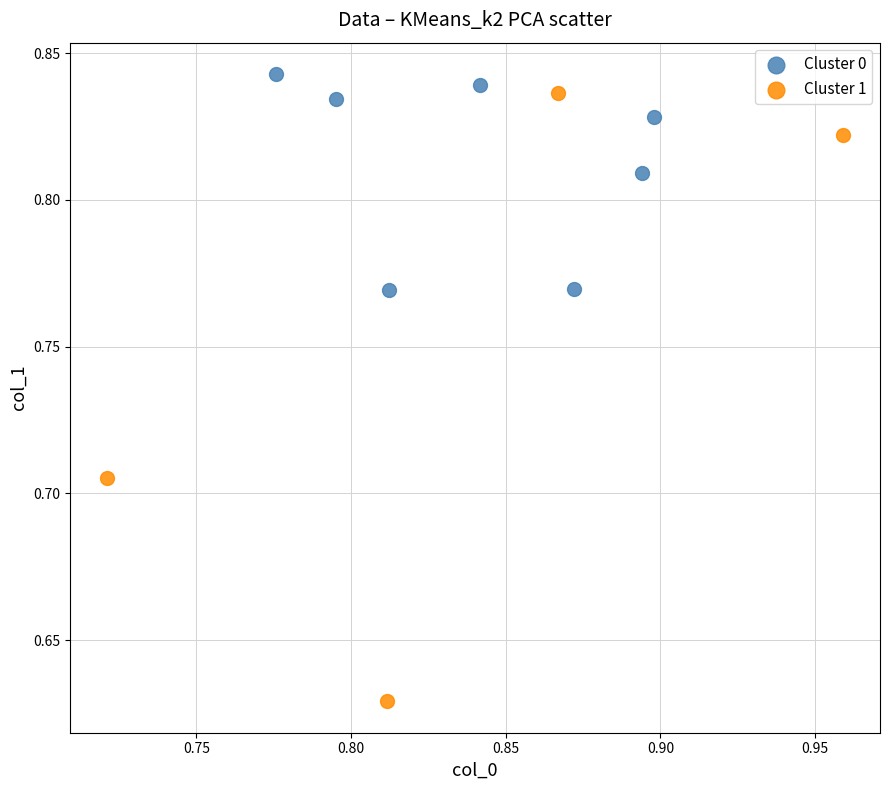

Which series contains the lowest Y value?

Cluster 1